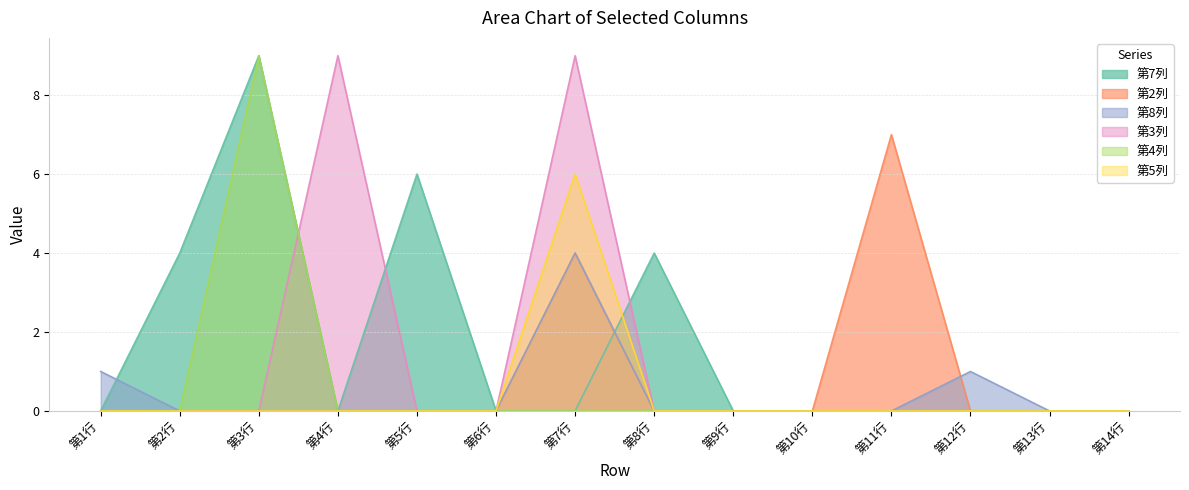

What is the label of the 4th point from the right?

第11行